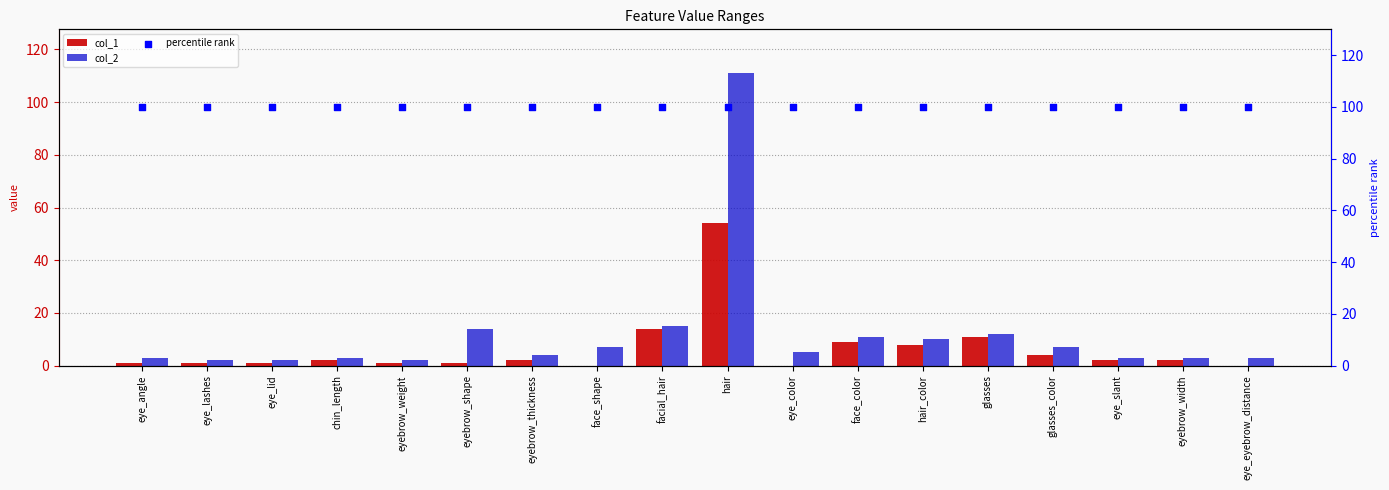

What are all the series names shown in the legend?

col_1, col_2, percentile rank